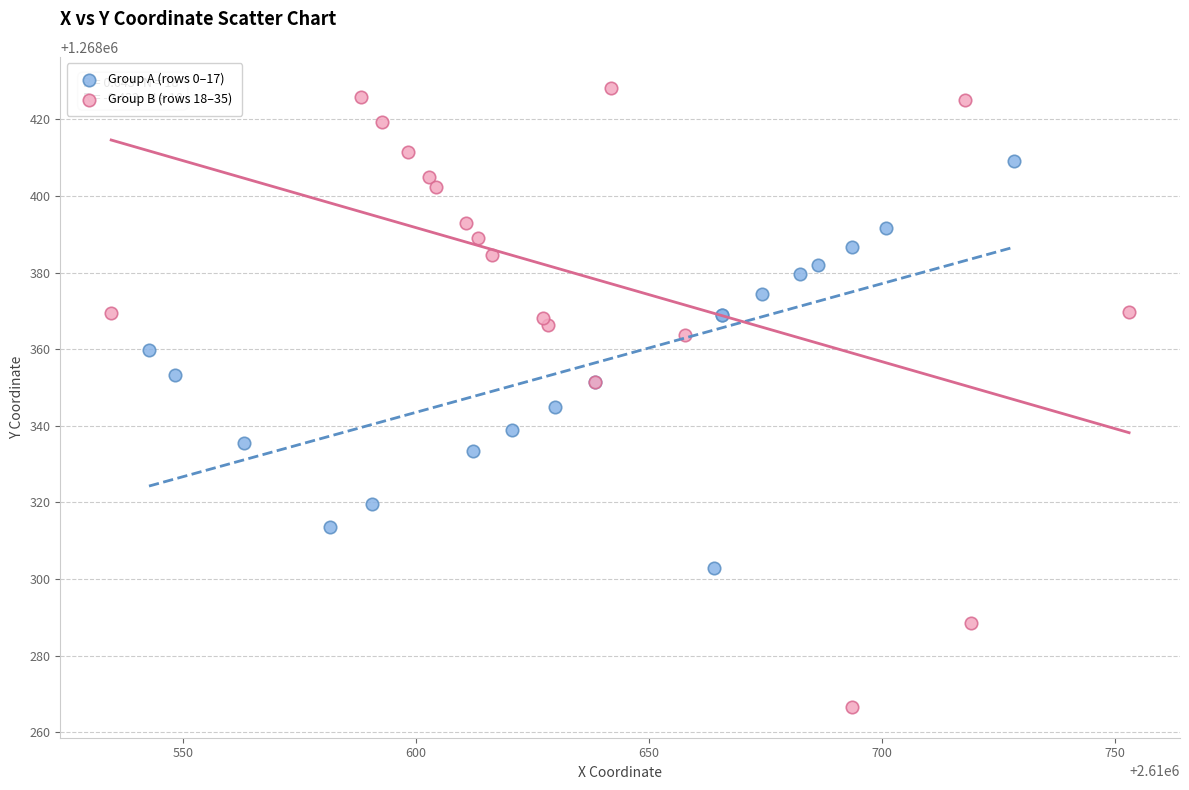

Which series contains the lowest Y value?

Group B (rows 18–35)